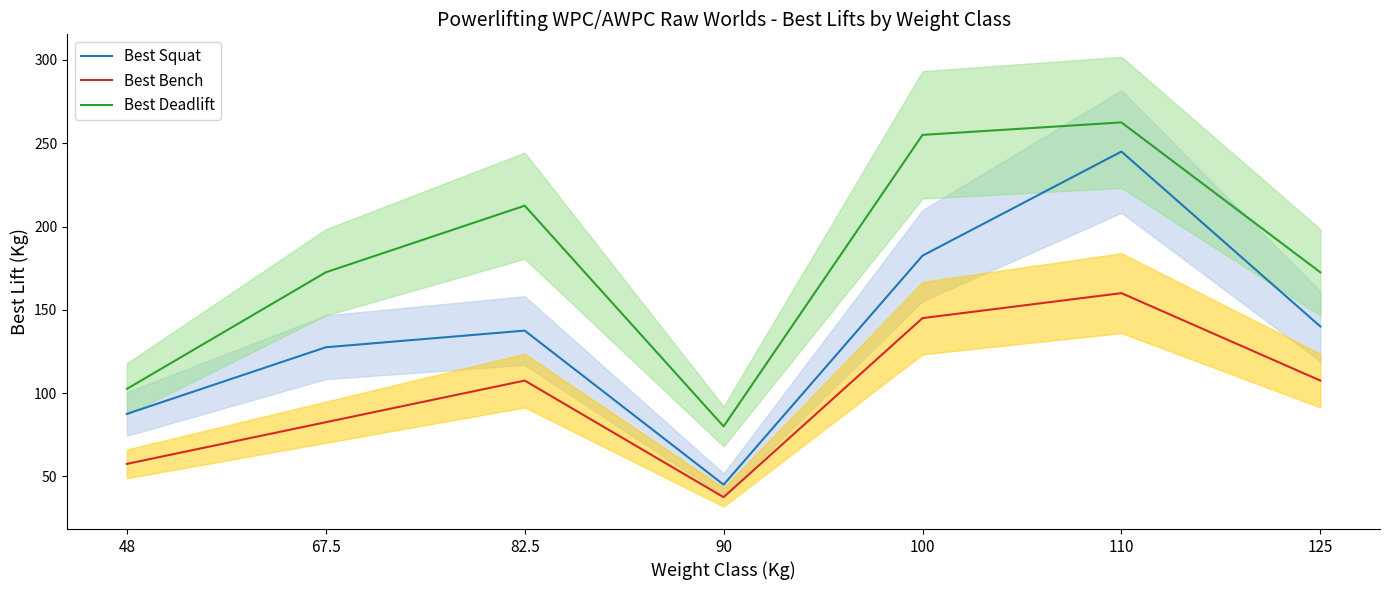

What is the difference between the maximum and minimum values in the Best Deadlift series?

182.5